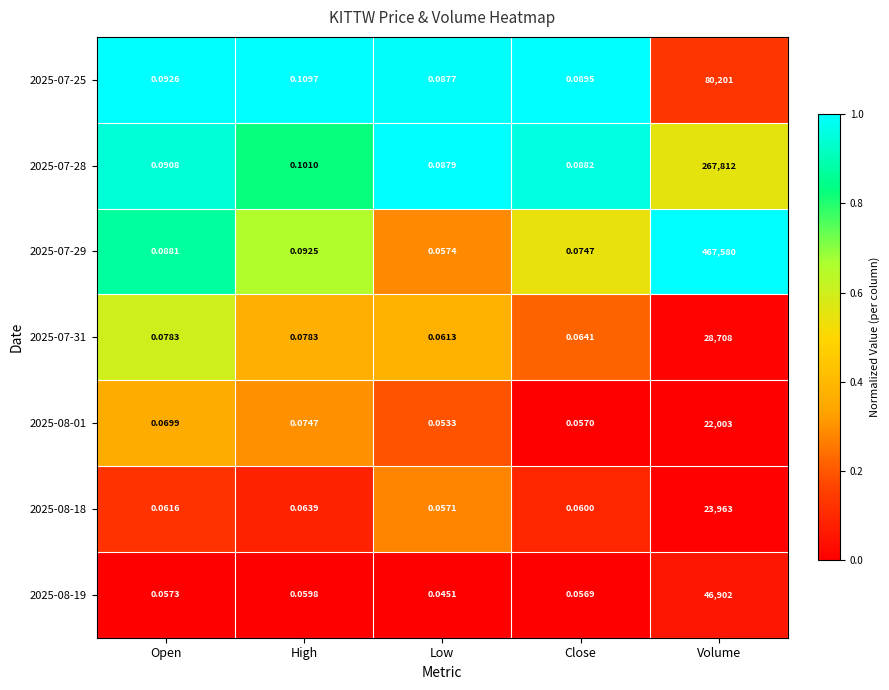

Which series has the largest total across all categories?

2025-07-29